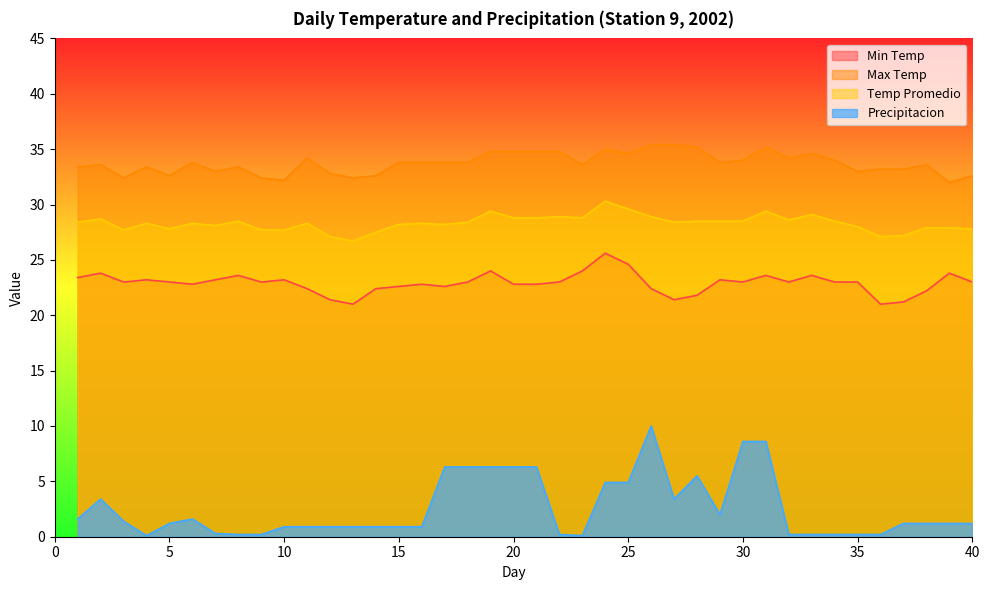

What is the sum of the Precipitacion values at 25 and 29?

6.9